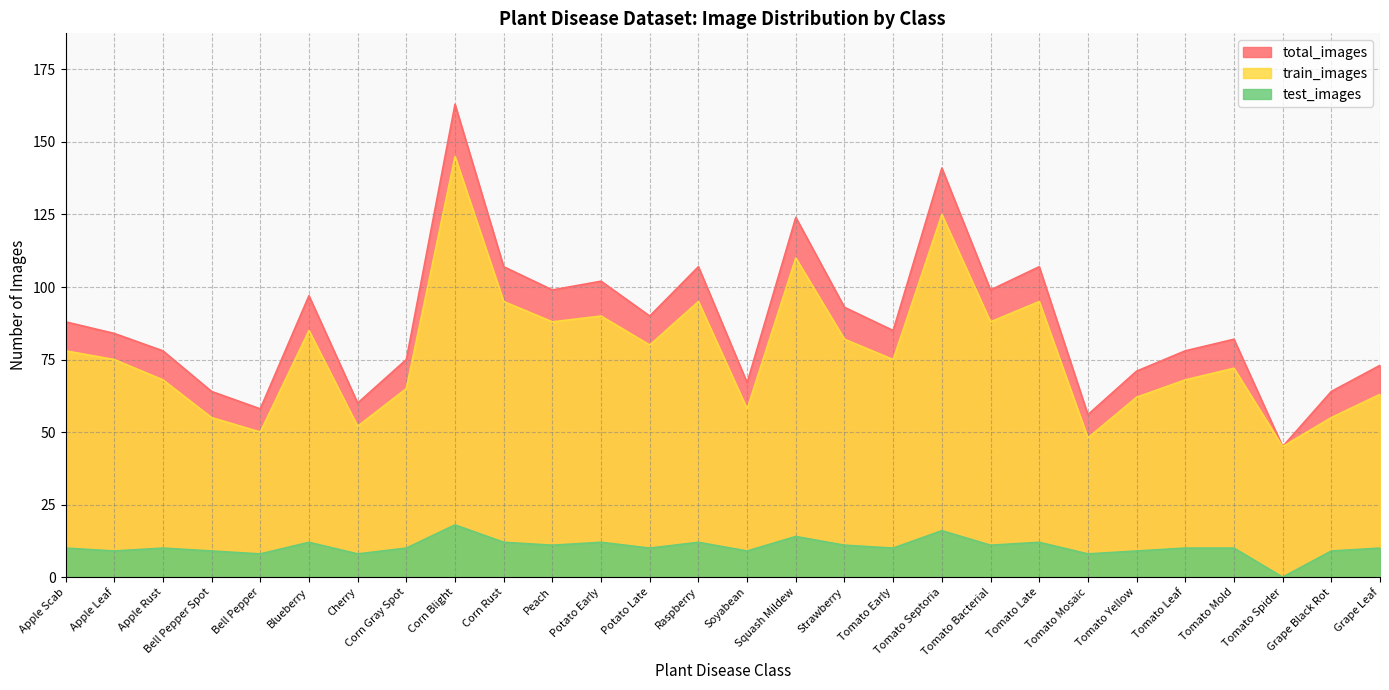

True or false: total_images and test_images cross at least once.

False